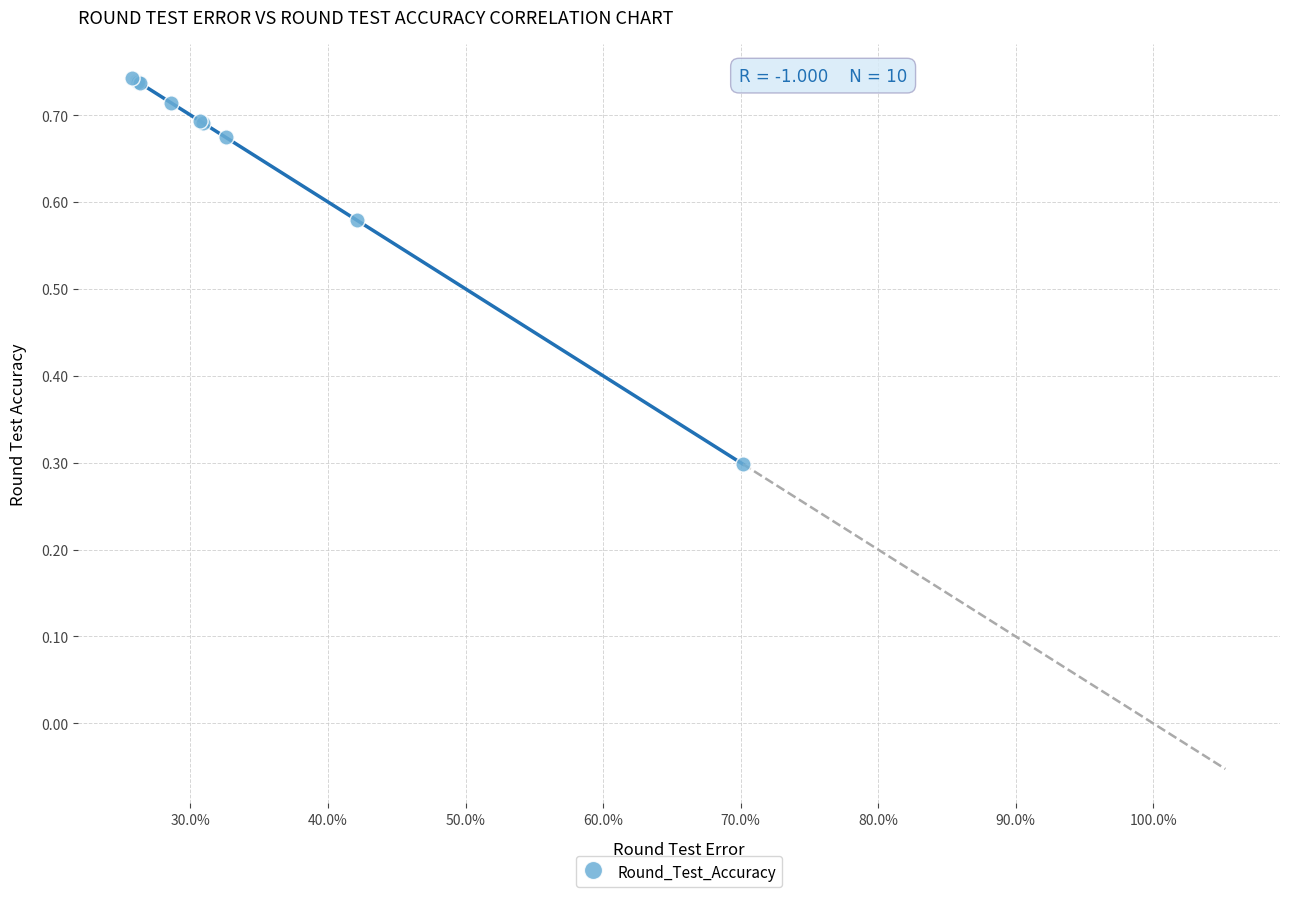

What Y value in the scatter plot is closest to 0?

0.3